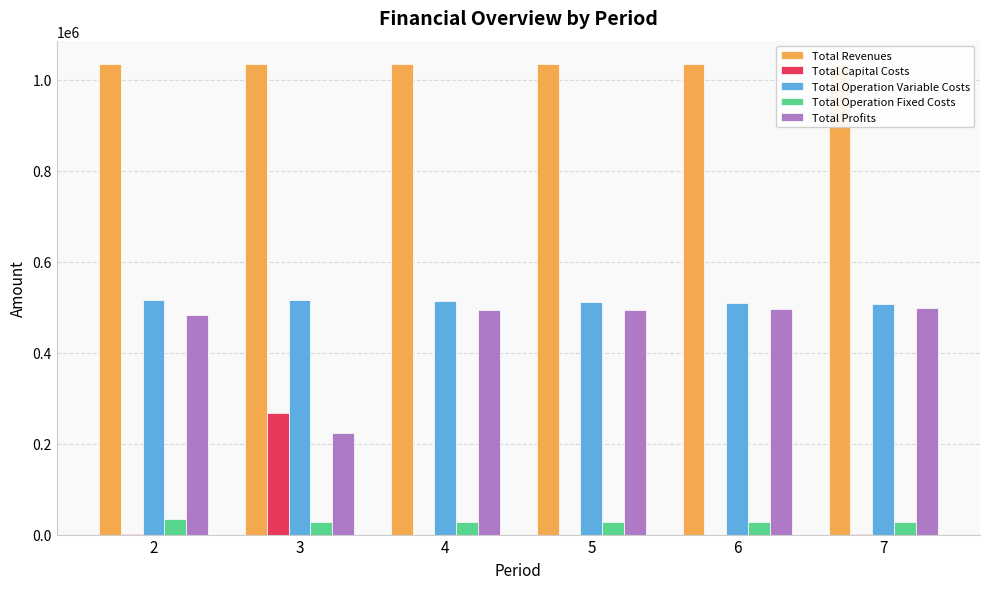

Is it true that Total Operation Fixed Costs equals 28247.2 at 5?

True